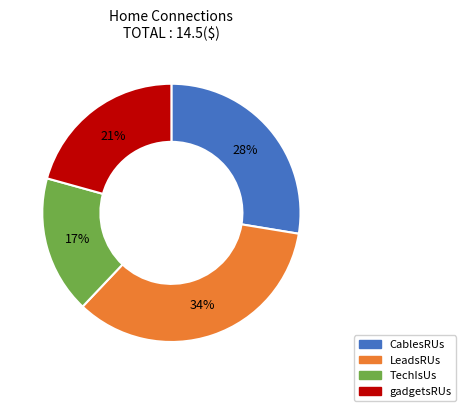

Is there any slice that represents more than half of the pie?

No